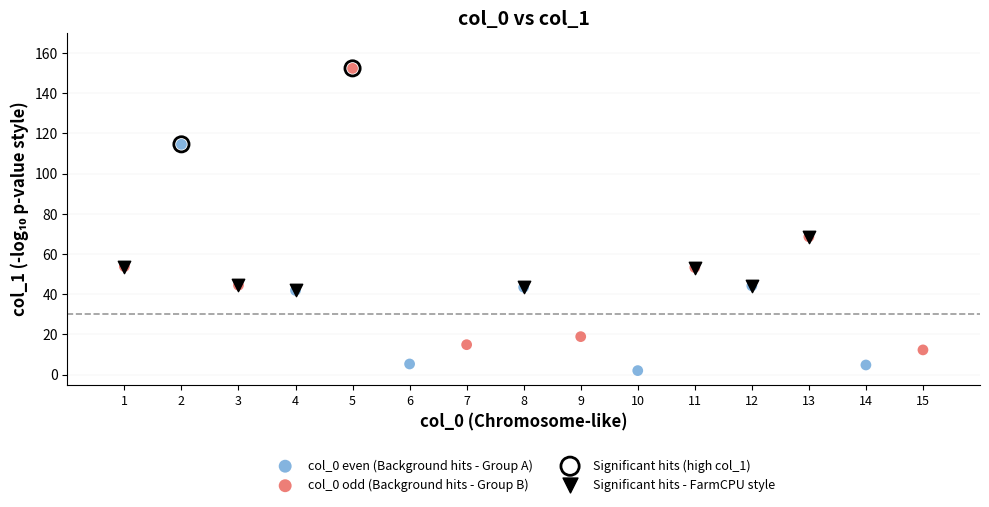

What are all the series names shown in the legend?

col_0 even (Background hits - Group A), col_0 odd (Background hits - Group B), Significant hits (high col_1), Significant hits - FarmCPU style